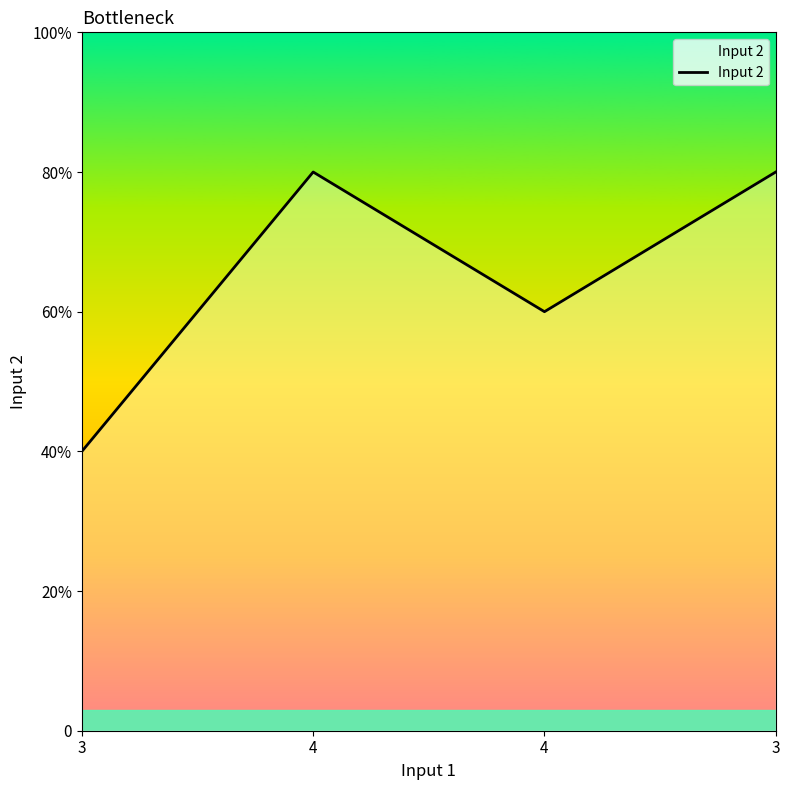

Does the chart display data point markers on the line(s)?

No